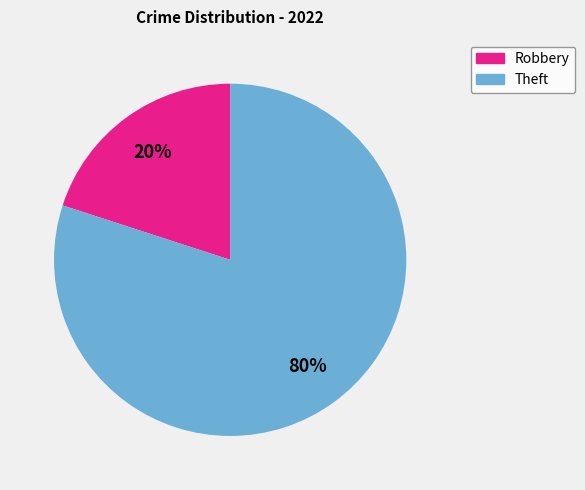

Is the sum of Robbery and Theft greater than half?

Yes